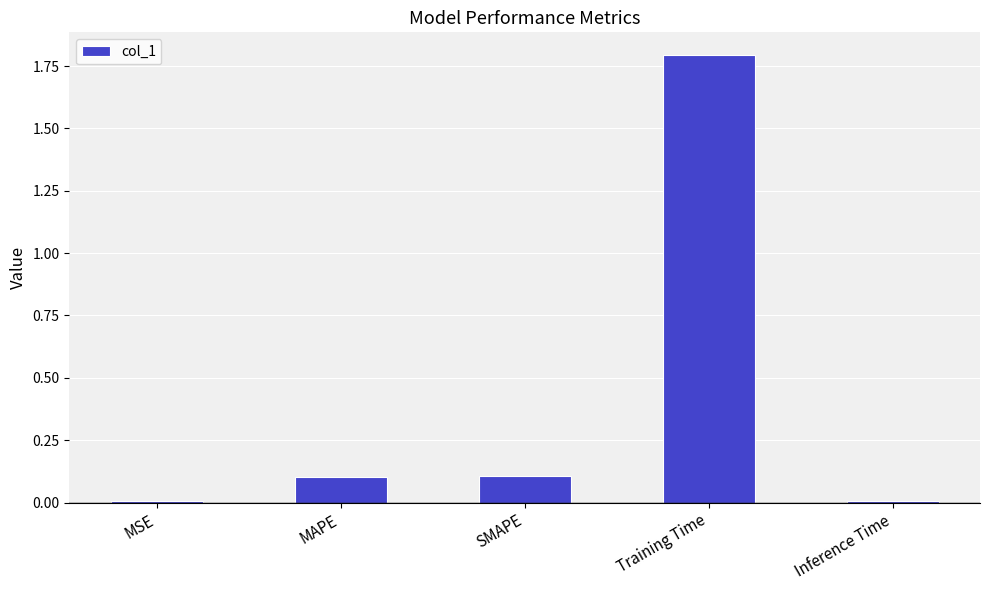

What position from the left is SMAPE?

3